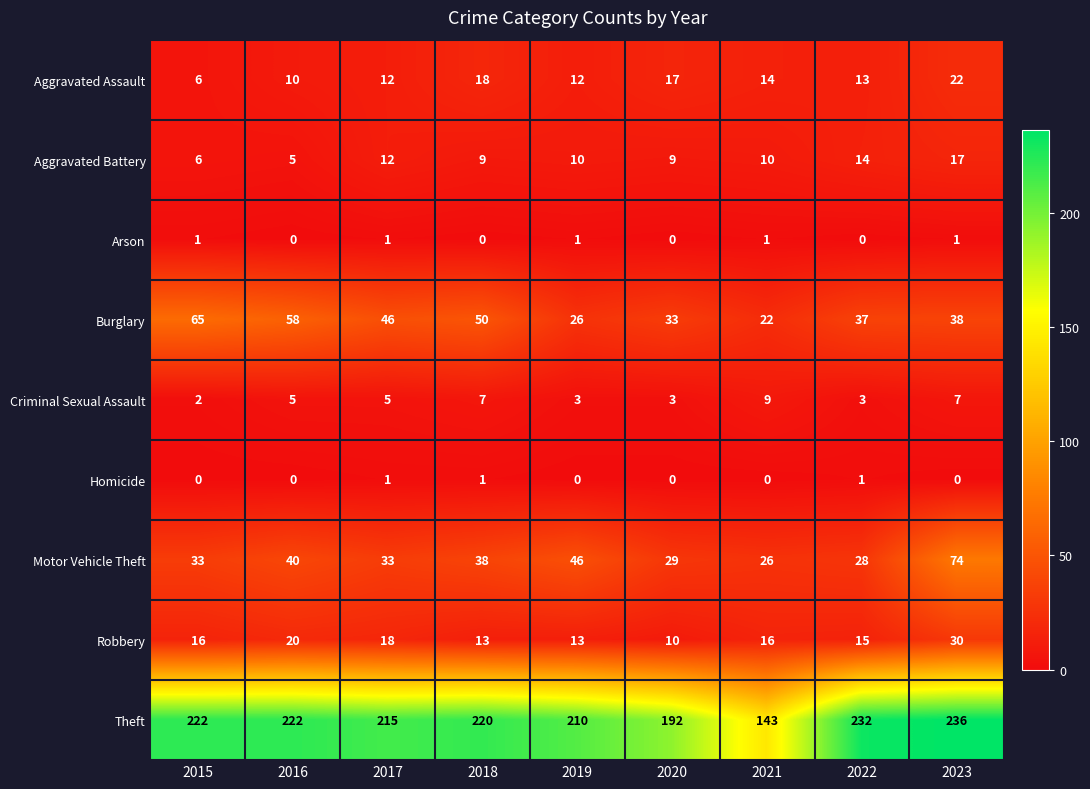

What is the difference between the highest and lowest values at 2021?

143